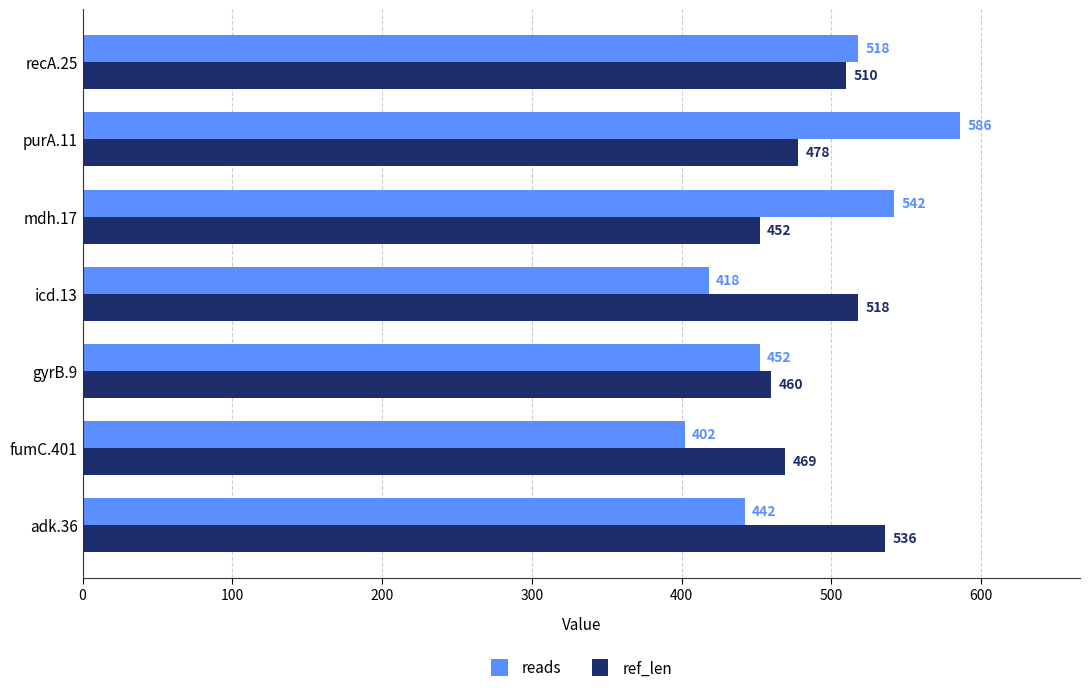

Is it true that ref_len equals 469 at fumC.401?

True